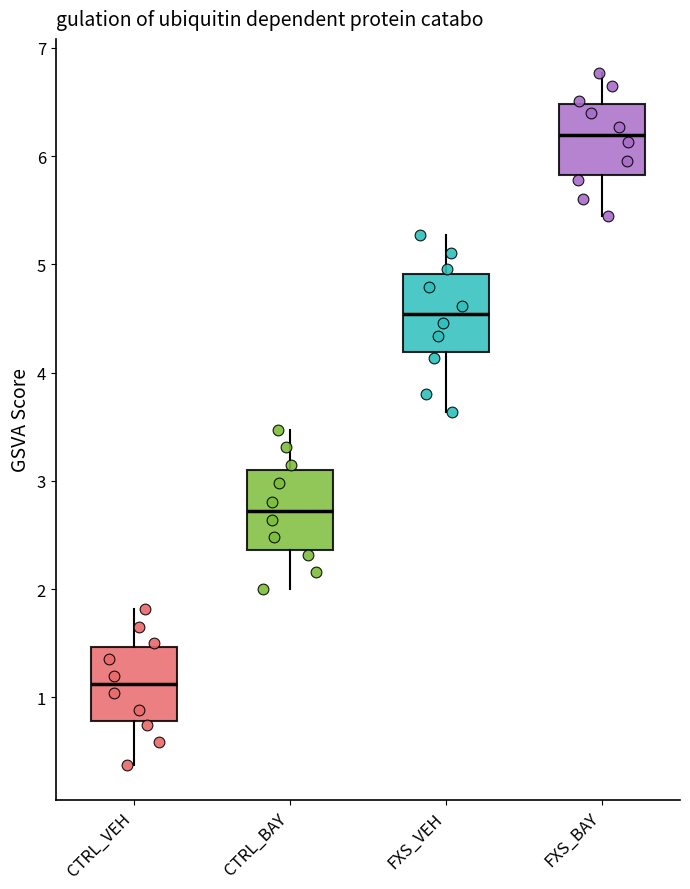

Reading left to right, read every box against the y-axis: the position of its median line, the range the box covers, and the ends of its whiskers. The values are not printed on the chart, so give them approximately, as read against the axis.

CTRL_VEH: median 1.1, box 0.8 to 1.5, whiskers 0.4 to 1.8
CTRL_BAY: median 2.7, box 2.4 to 3.1, whiskers 2.0 to 3.5
FXS_VEH: median 4.5, box 4.2 to 4.9, whiskers 3.6 to 5.3
FXS_BAY: median 6.2, box 5.8 to 6.5, whiskers 5.4 to 6.8